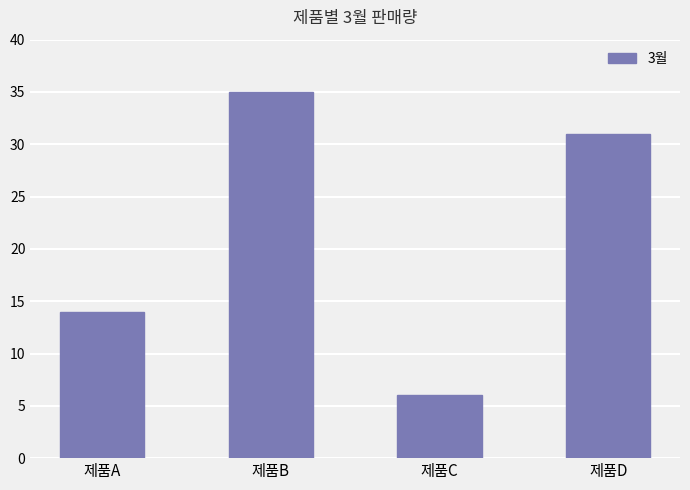

Is it true that the value at 제품D is 50?

False